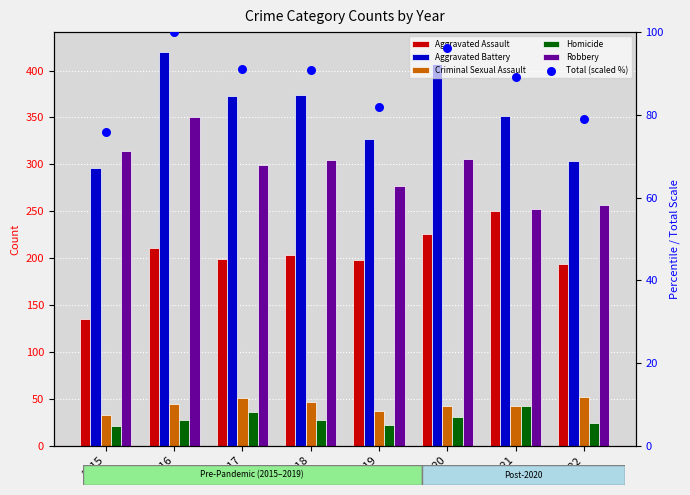

Which series has the largest total across all categories?

Aggravated Battery